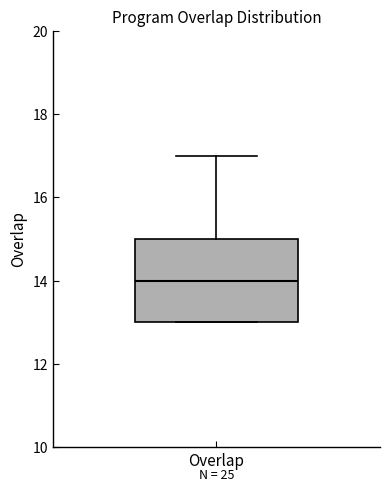

Transcribe this box plot: give where the median line is, the range the box spans, and where the two whiskers end, as read against the y-axis. The values are not printed on the chart, so give them approximately, as read against the axis.

median 14, box 13 to 15, whiskers 13 to 17